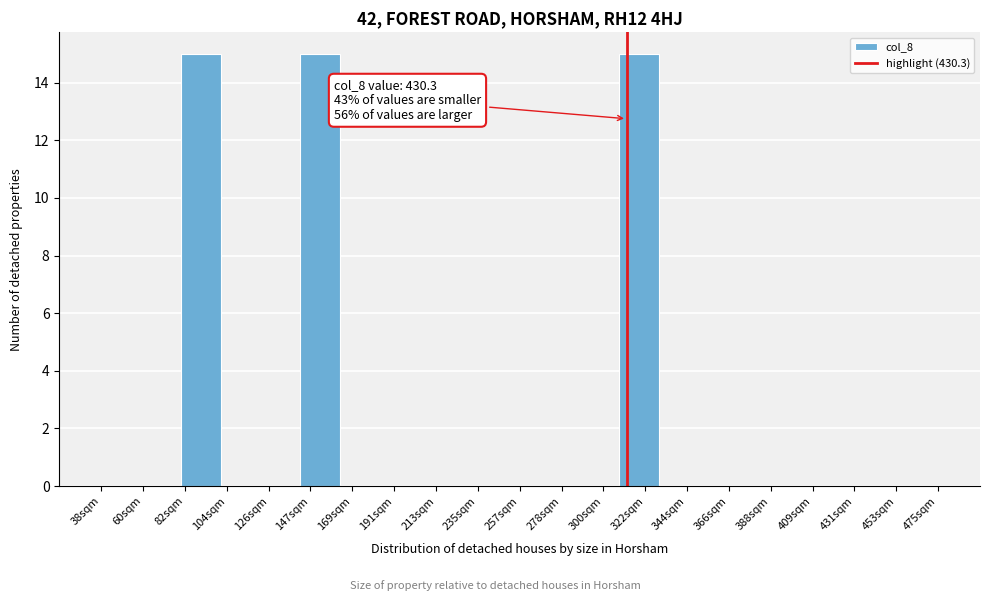

Reading right to left, list all the values displayed in this chart.

475sqm=0	453sqm=0	431sqm=0	409sqm=0	388sqm=0	366sqm=0	344sqm=0	322sqm=15	300sqm=0	278sqm=0	257sqm=0	235sqm=0	213sqm=0	191sqm=0	169sqm=0	147sqm=15	126sqm=0	104sqm=0	82sqm=15	60sqm=0	38sqm=0